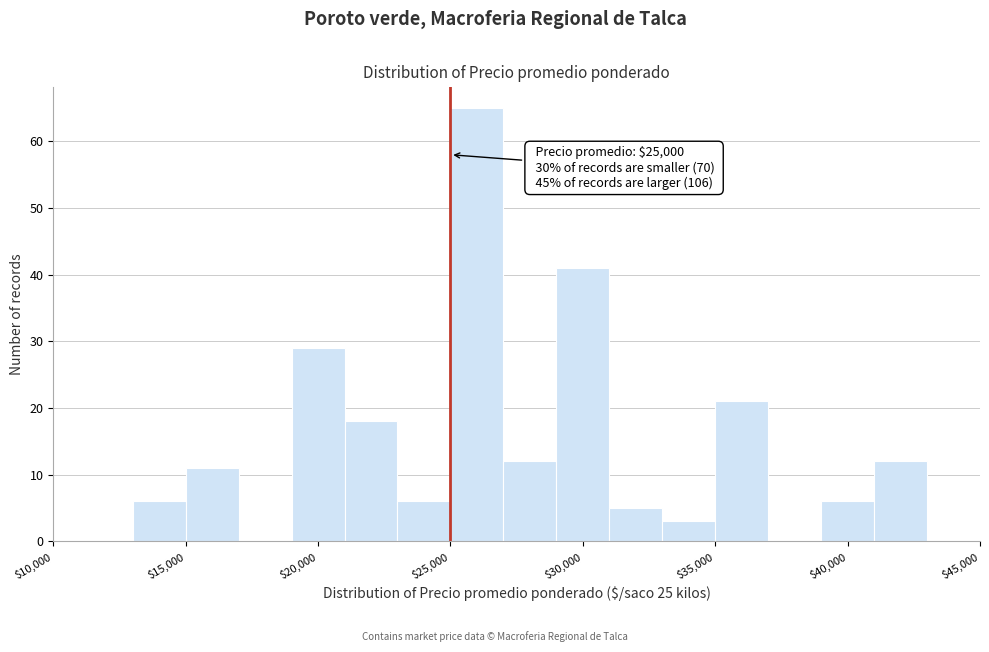

Which range on the x-axis has the tallest bar?

25000 to 27000